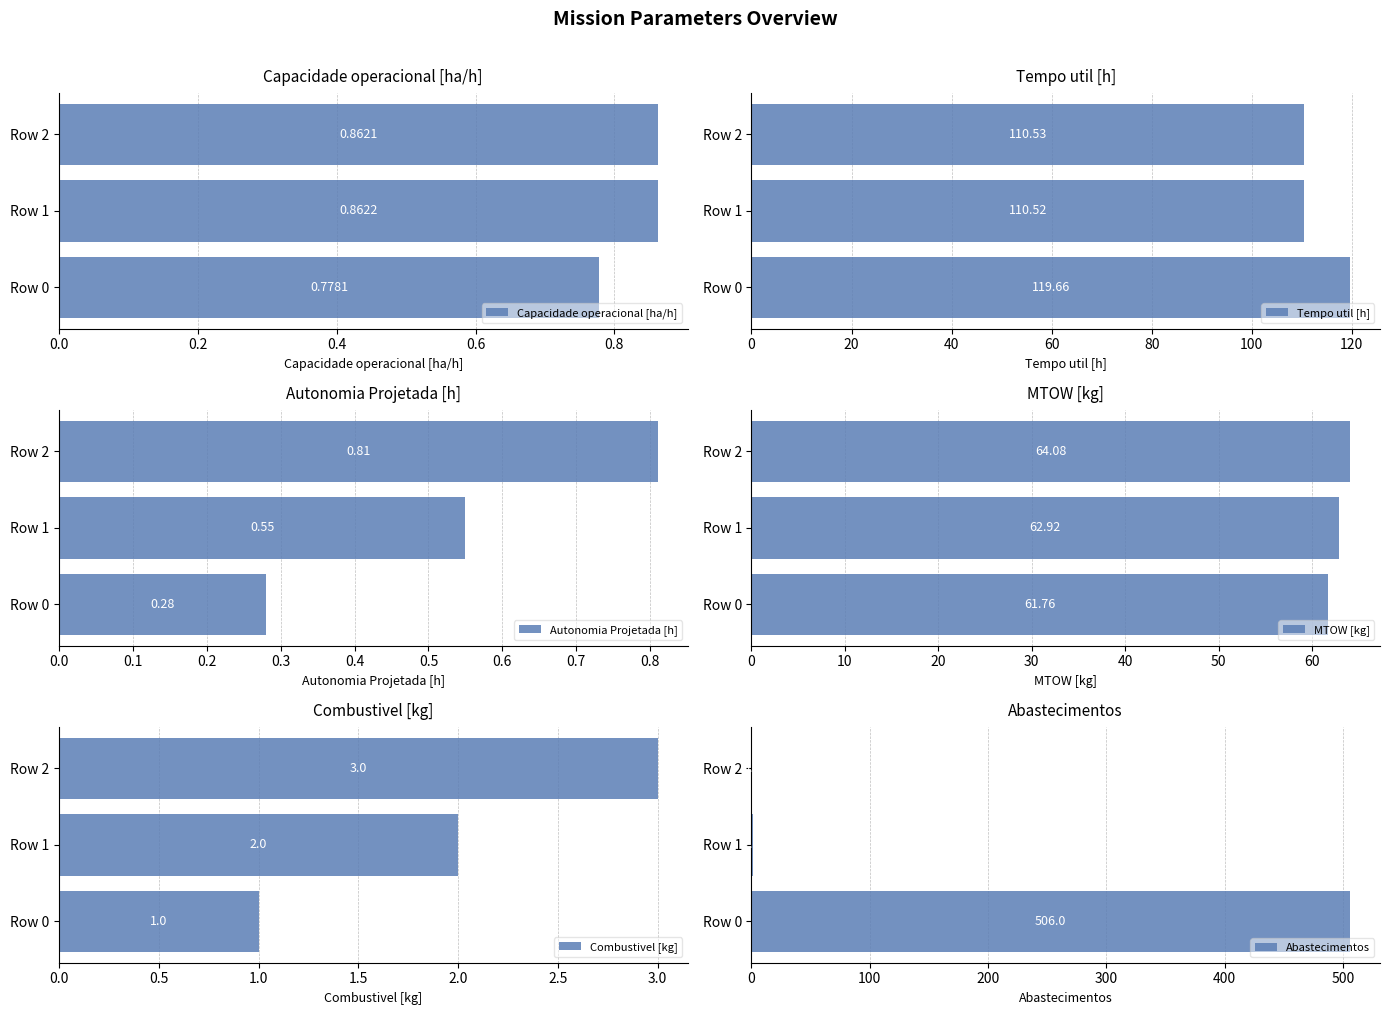

Rank the categories by Capacidade operacional [ha/h] value from lowest to highest.

Row 0, Row 2, Row 1